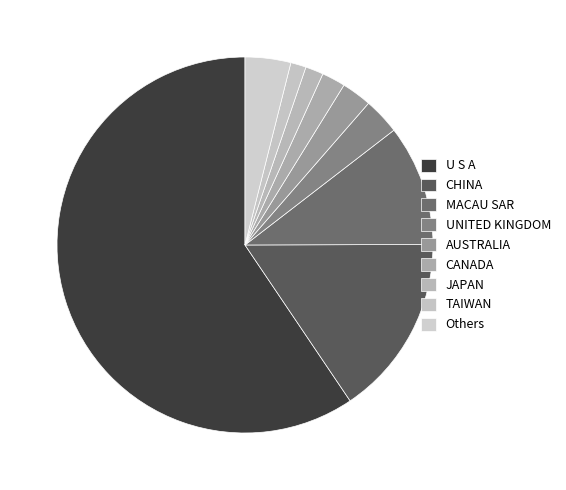

How many segments does this pie chart have?

9